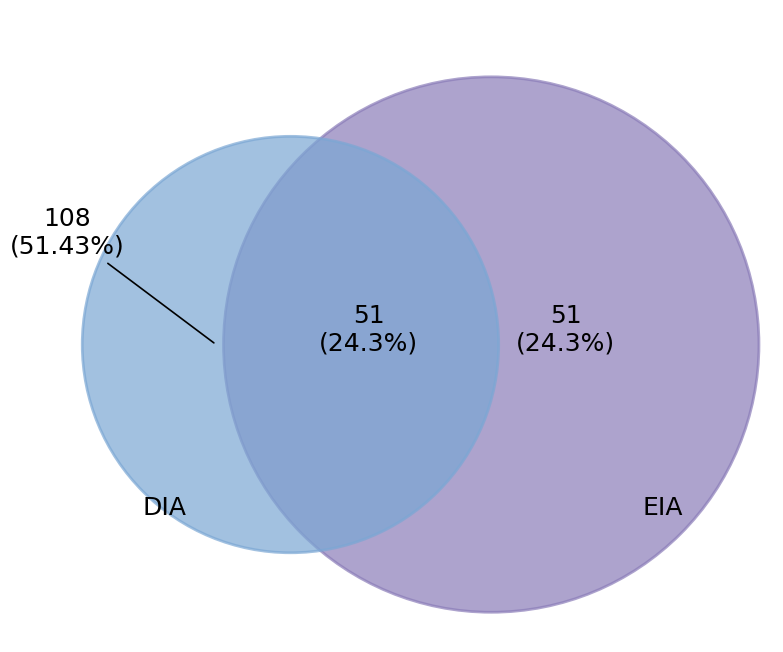

The DIA slice represents 87% of the pie. True or false?

False